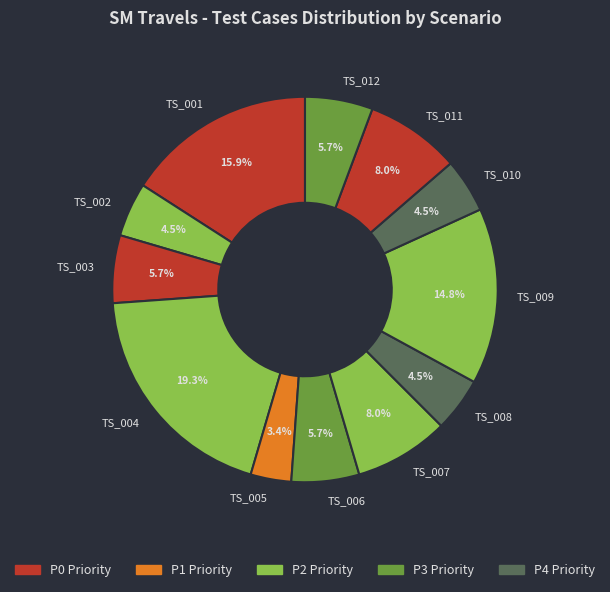

Does TS_011 represent more than half of the total?

No